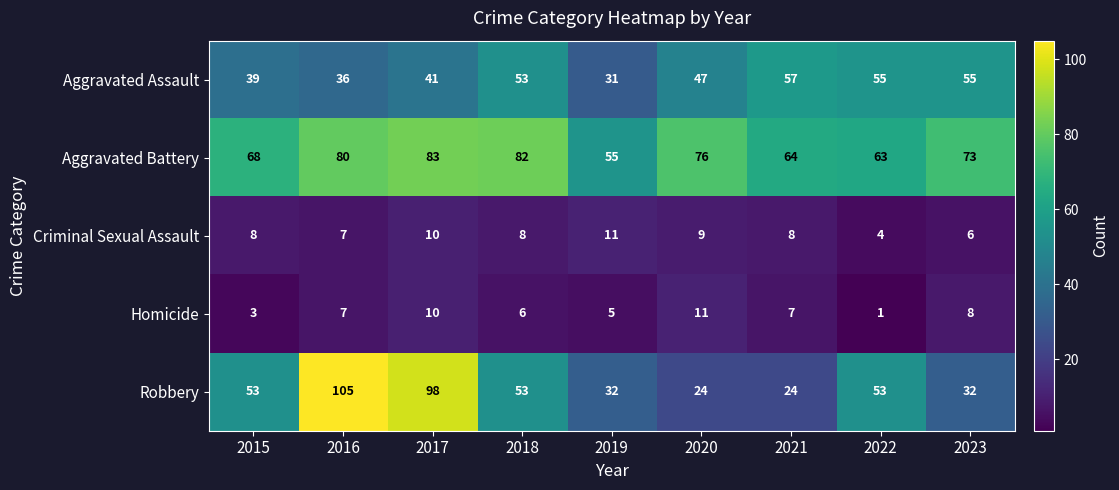

What is the minimum value shown in the chart?

1